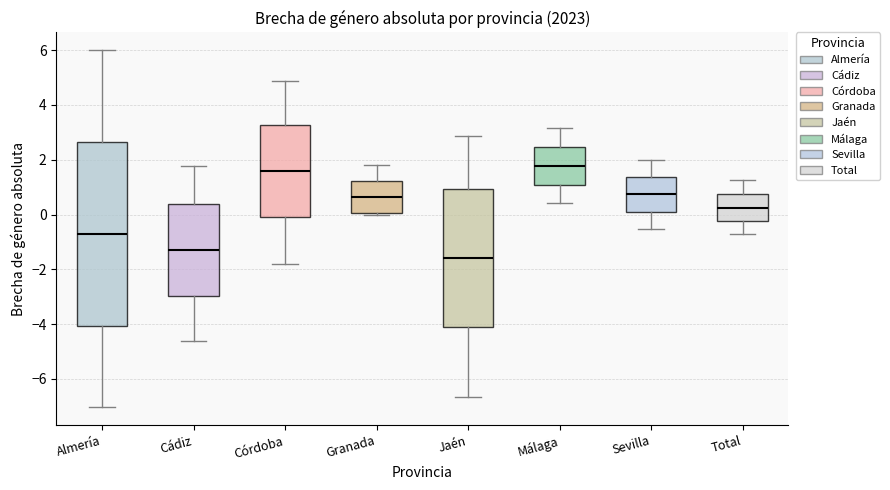

Reading left to right, transcribe this box plot: for each box, give where its median line is, the range the box spans, and where its two whiskers end, as read against the y-axis. The values are not printed on the chart, so give them approximately, as read against the axis.

Almería: median -0.8, box -4.0 to 2.6, whiskers -7.0 to 6.0
Cádiz: median -1.2, box -3.0 to 0.4, whiskers -4.6 to 1.8
Córdoba: median 1.6, box -0.2 to 3.2, whiskers -1.8 to 4.8
Granada: median 0.6, box 0.0 to 1.2, whiskers 0.0 (just below the box's lower edge) to 1.8
Jaén: median -1.6, box -4.2 to 1.0, whiskers -6.6 to 2.8
Málaga: median 1.8, box 1.0 to 2.4, whiskers 0.4 to 3.2
Sevilla: median 0.8, box 0.2 to 1.4, whiskers -0.6 to 2.0
Total: median 0.2, box -0.2 to 0.8, whiskers -0.8 to 1.2